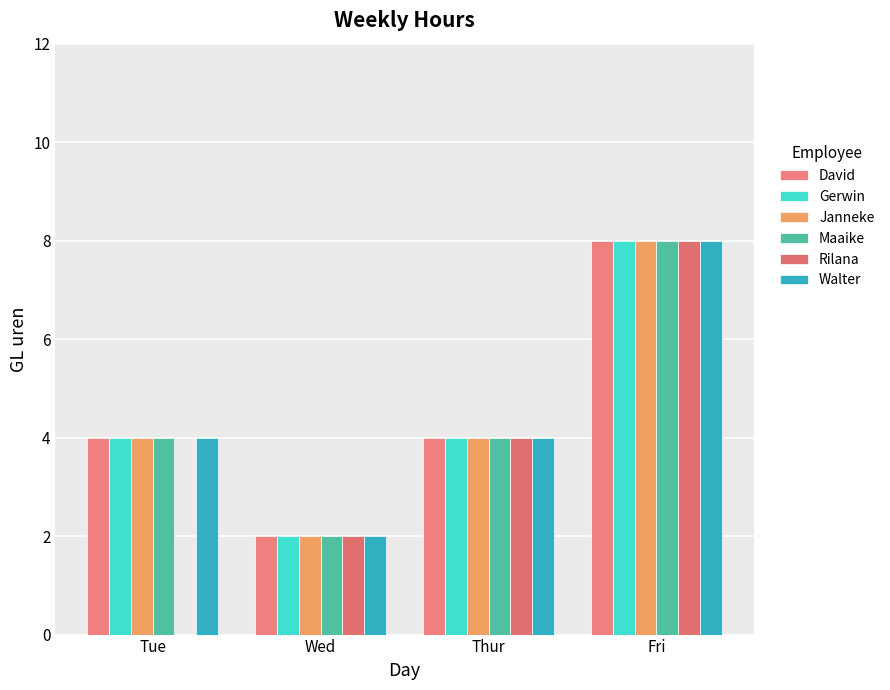

Between Tue and Wed, which is larger?

Tue